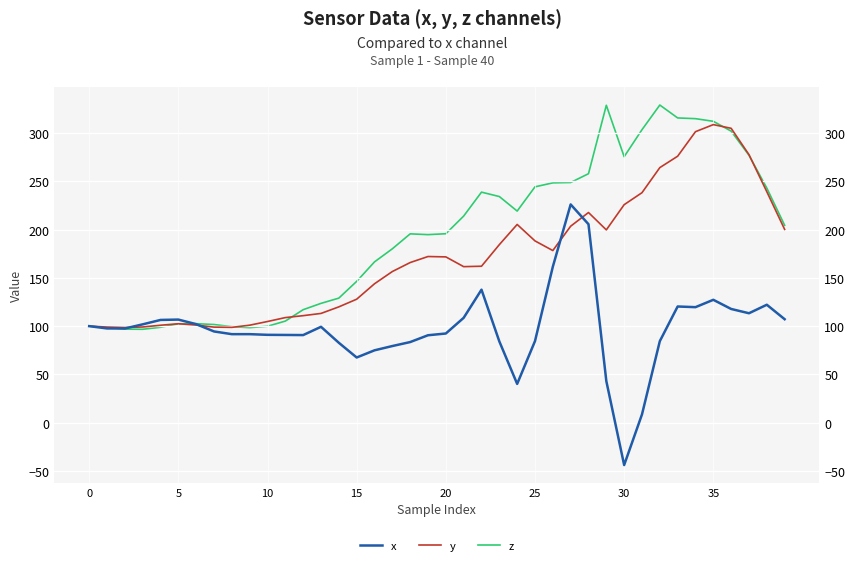

Which series ends up on top after the final intersection of z and x?

z